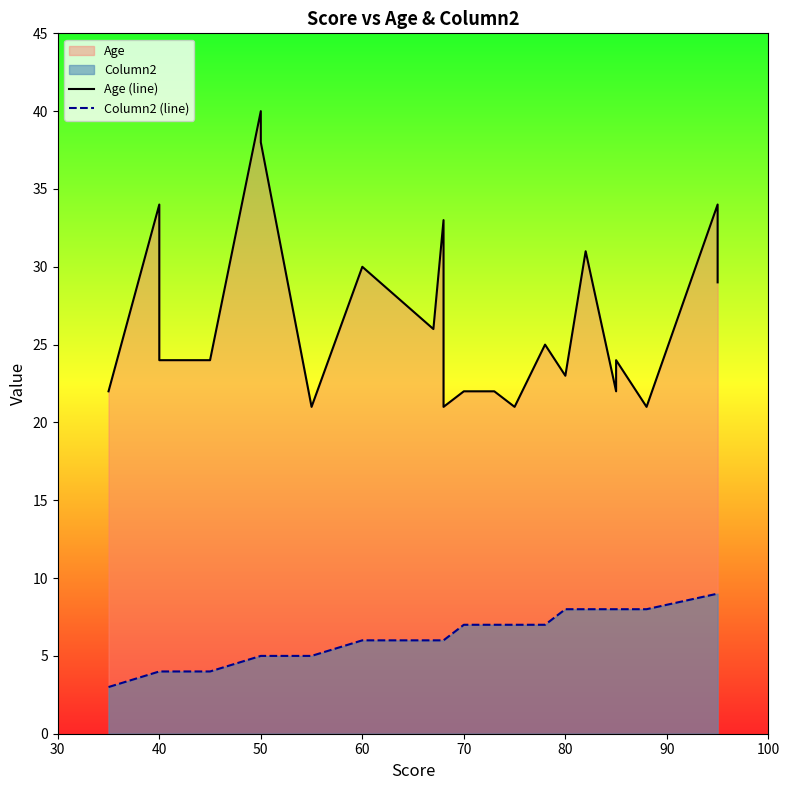

Which series has the largest total across all categories?

Age (line)